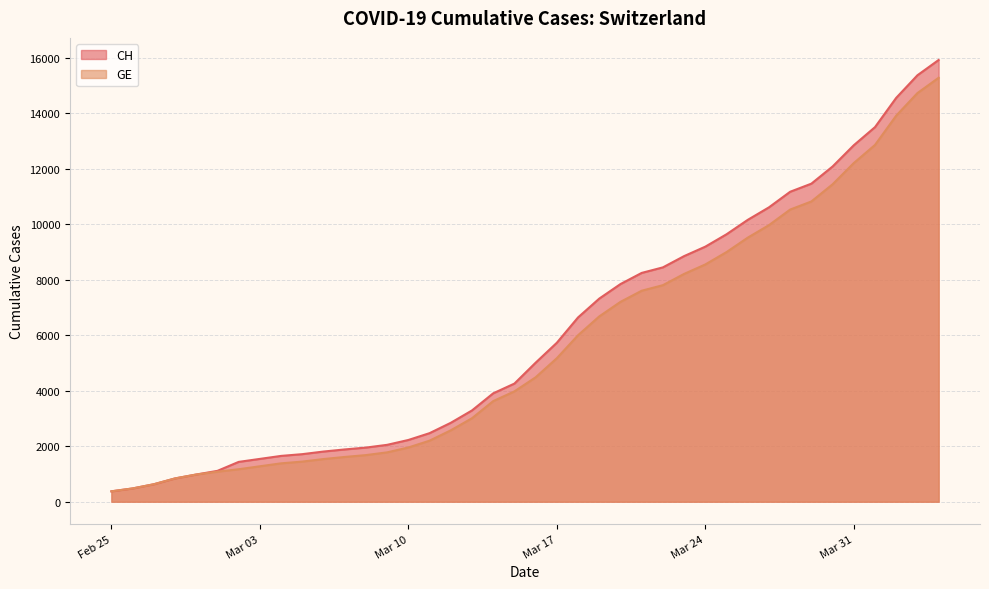

Which series has the widest spread of values?

CH